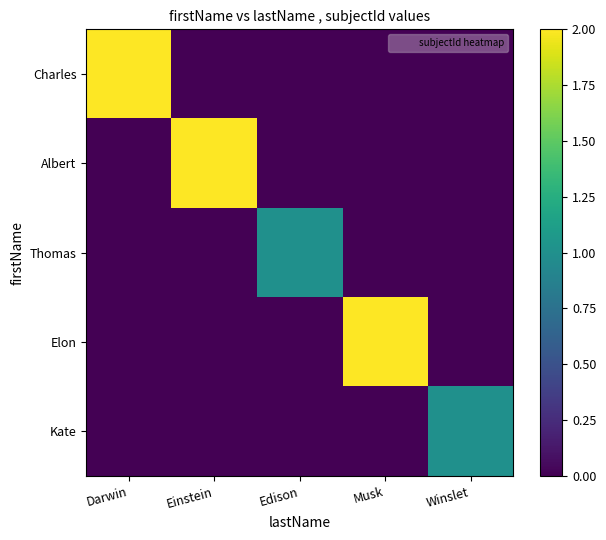

Reading left to right, extract all data points from this chart.

Charles: Darwin=2	Einstein=0	Edison=0	Musk=0	Winslet=0
Albert: Darwin=0	Einstein=2	Edison=0	Musk=0	Winslet=0
Thomas: Darwin=0	Einstein=0	Edison=1	Musk=0	Winslet=0
Elon: Darwin=0	Einstein=0	Edison=0	Musk=2	Winslet=0
Kate: Darwin=0	Einstein=0	Edison=0	Musk=0	Winslet=1